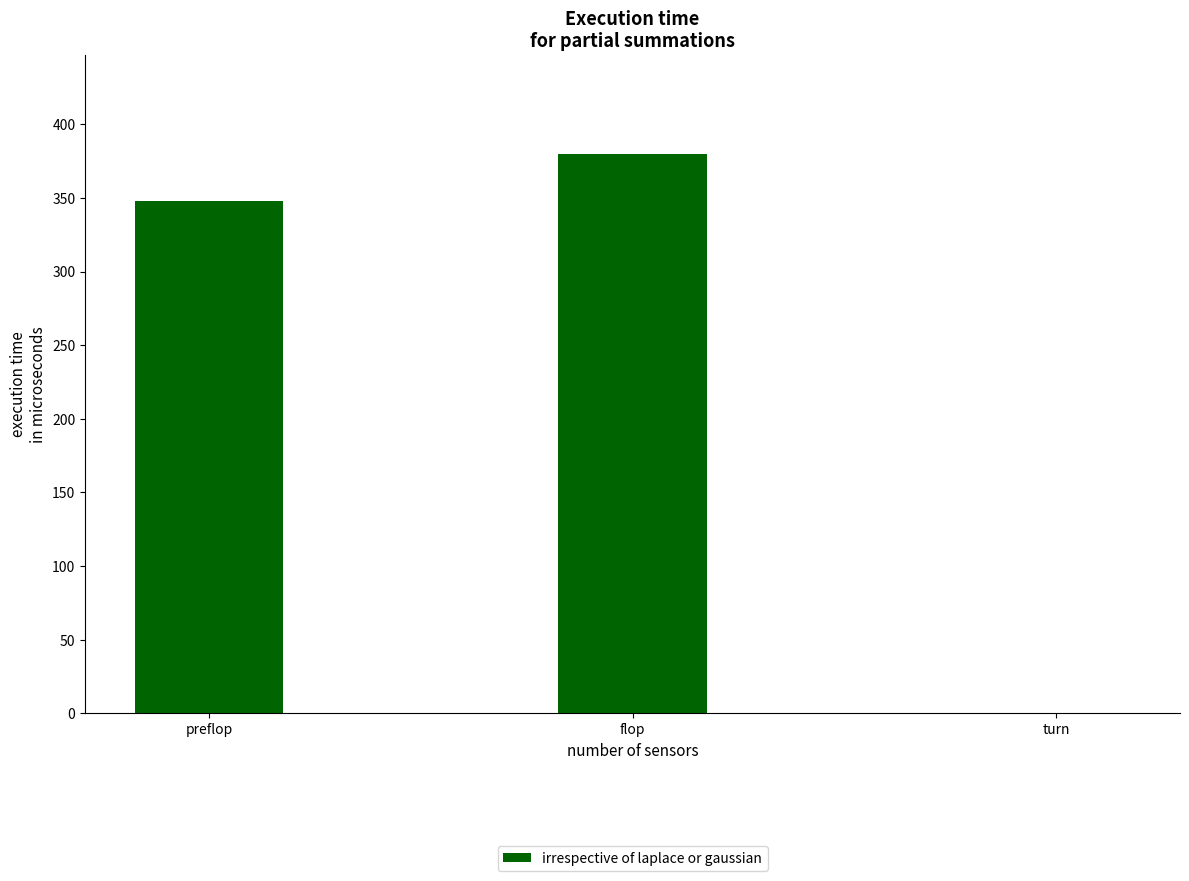

The value at flop is 584. True or false?

False